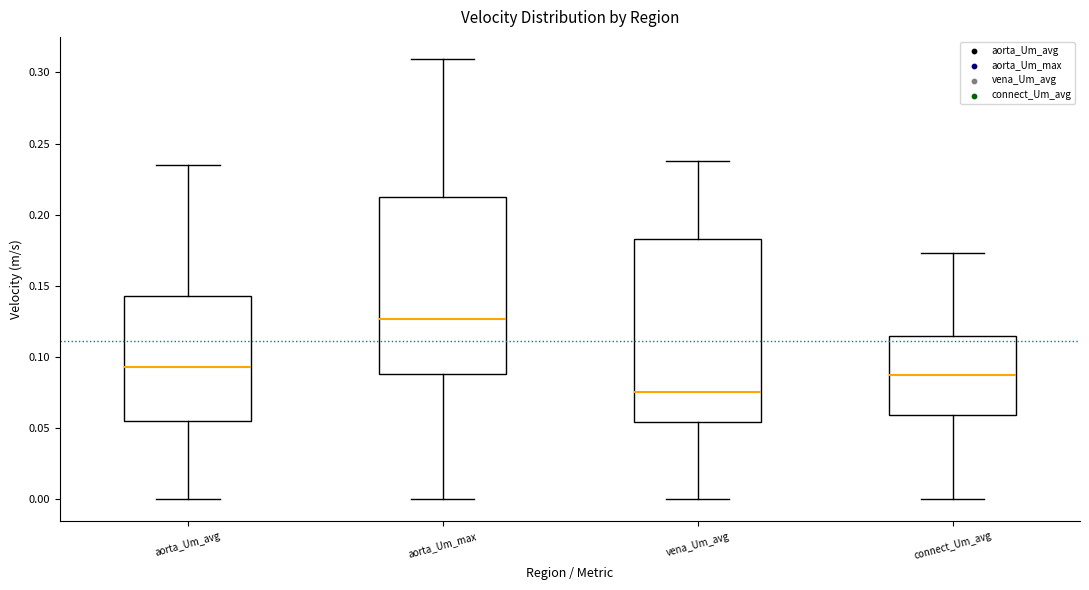

Which box has the lowest median line?

vena_Um_avg